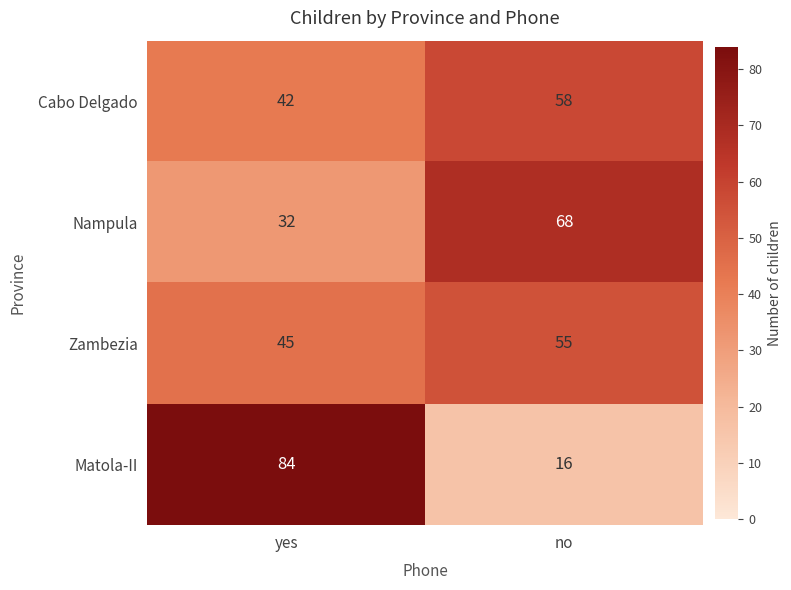

What is the maximum value shown in the chart?

84